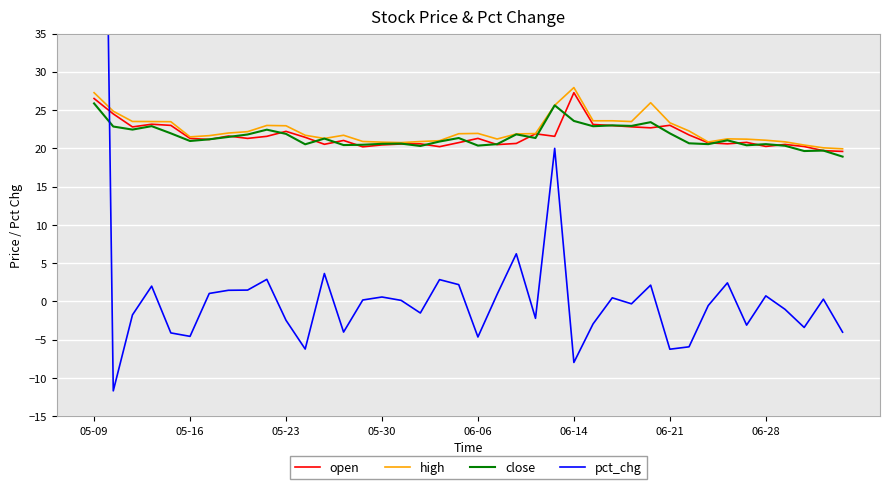

After their last crossing, which series has the higher values: pct_chg or close?

close